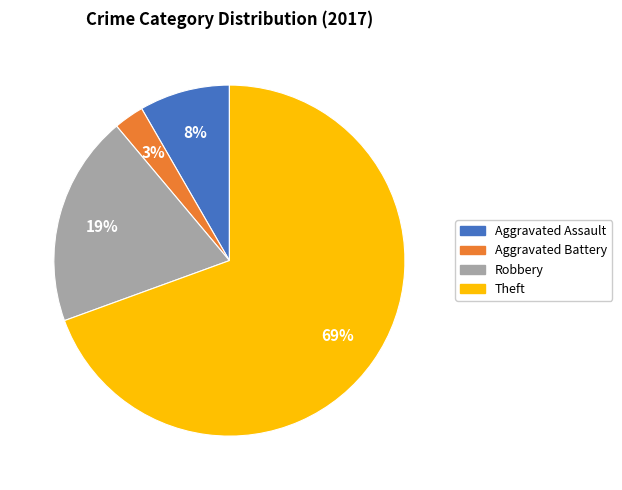

To the nearest percent, what portion does Aggravated Assault represent?

8%